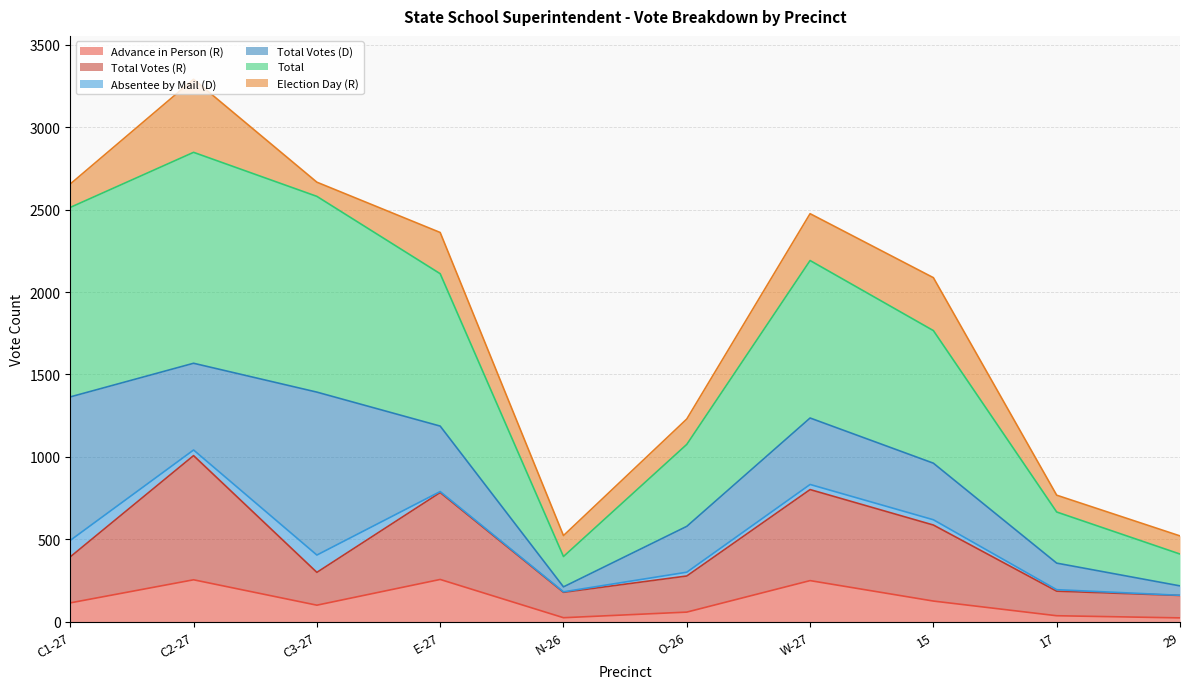

What is the difference between the second highest and second lowest values in the Advance in Person (R) series?

230